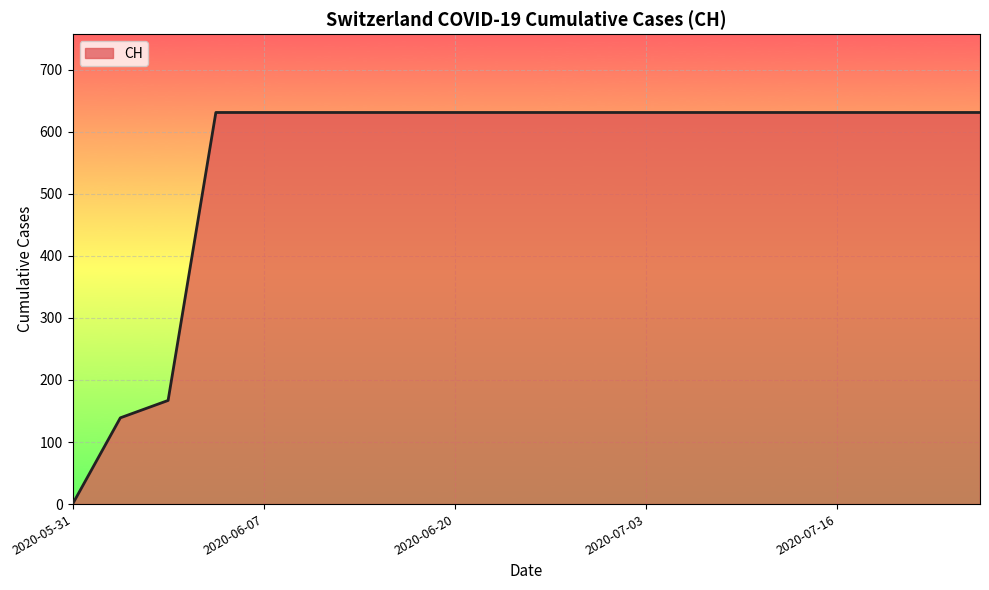

What is the average value?

552